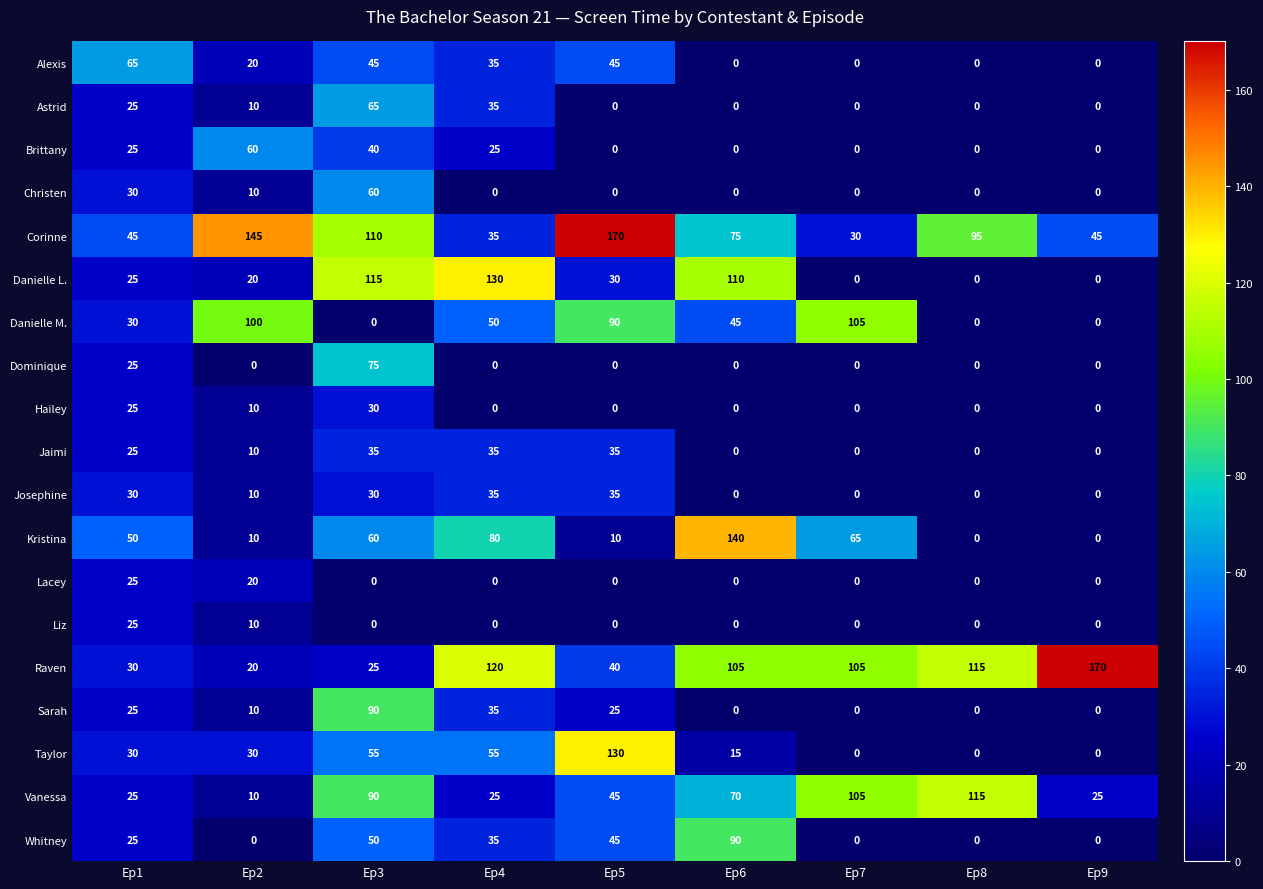

What is the difference between the Sarah values at Ep2 and Ep5?

15